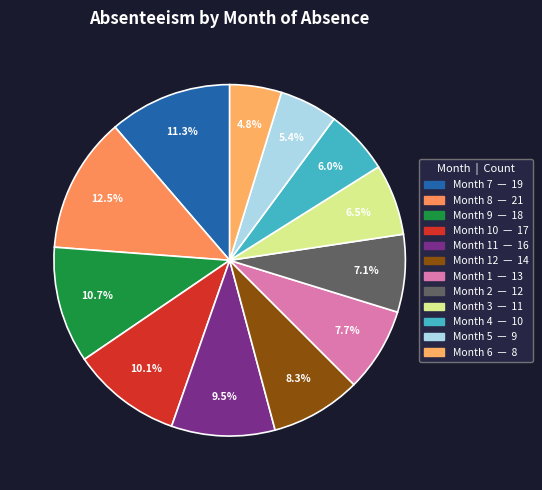

Count the number of slices in the pie.

12